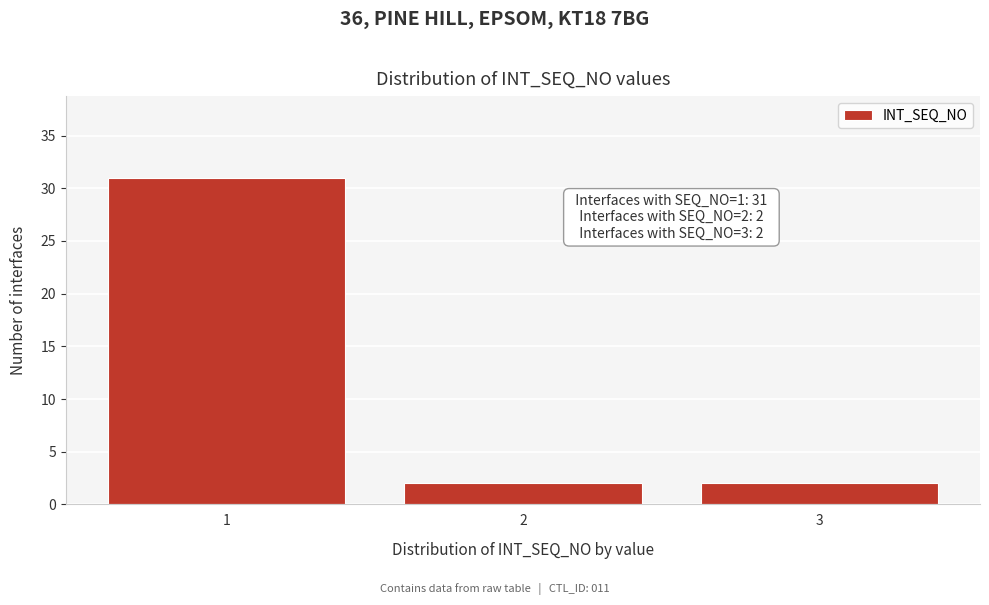

Reading left to right, extract all data points from this chart.

31	2	2